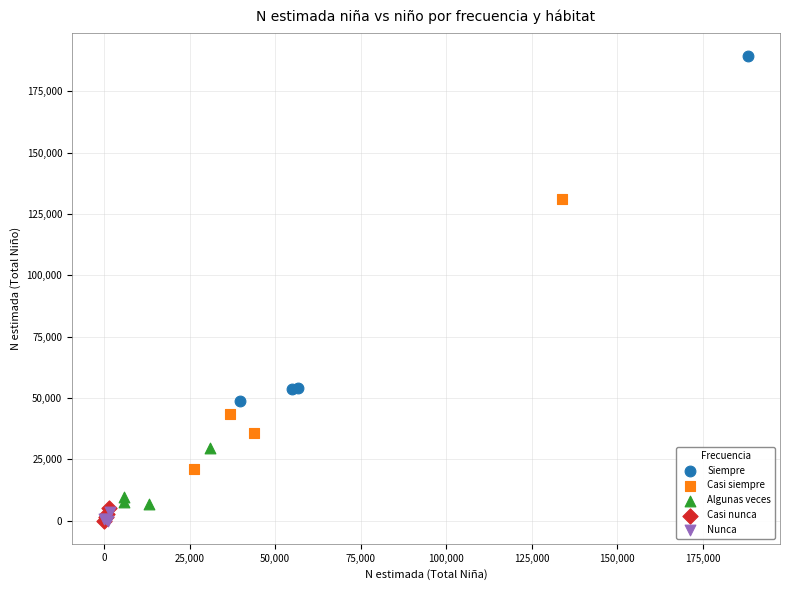

Which series has the widest spread of Y values?

Siempre